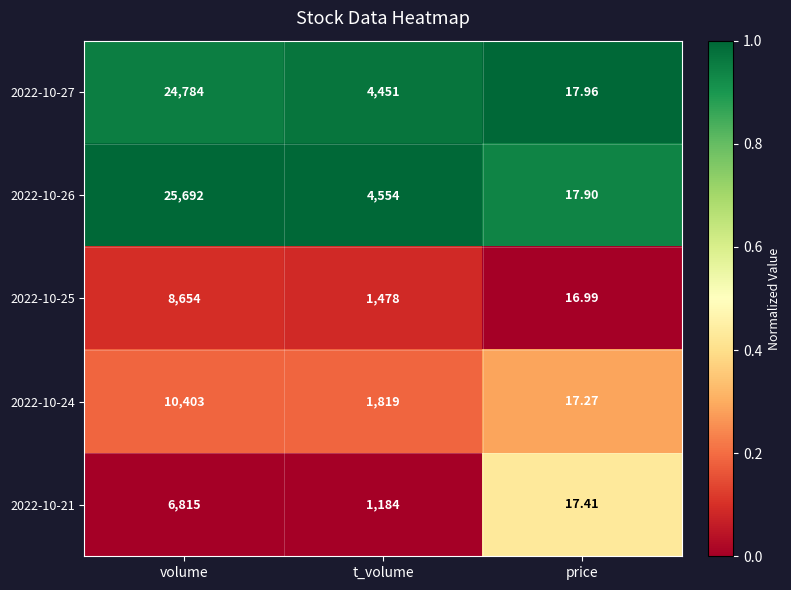

Rank the categories by 2022-10-27 value from highest to lowest.

volume, t_volume, price